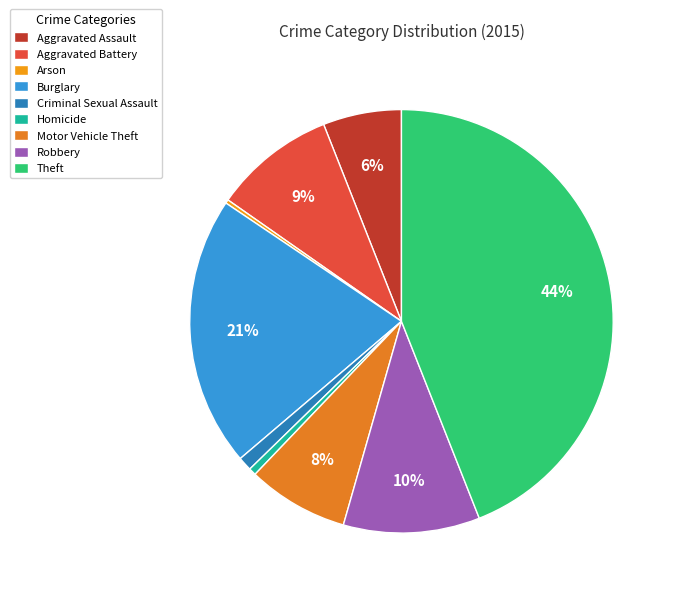

How many segments does this pie chart have?

9